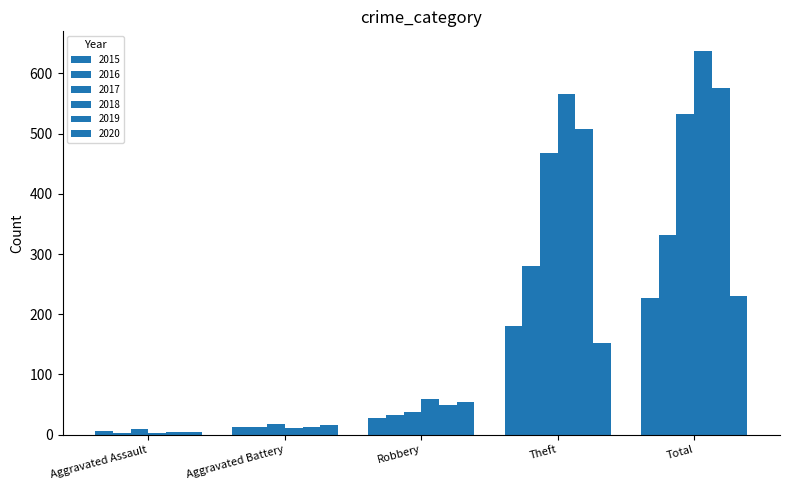

How many distinct data groups are displayed?

6